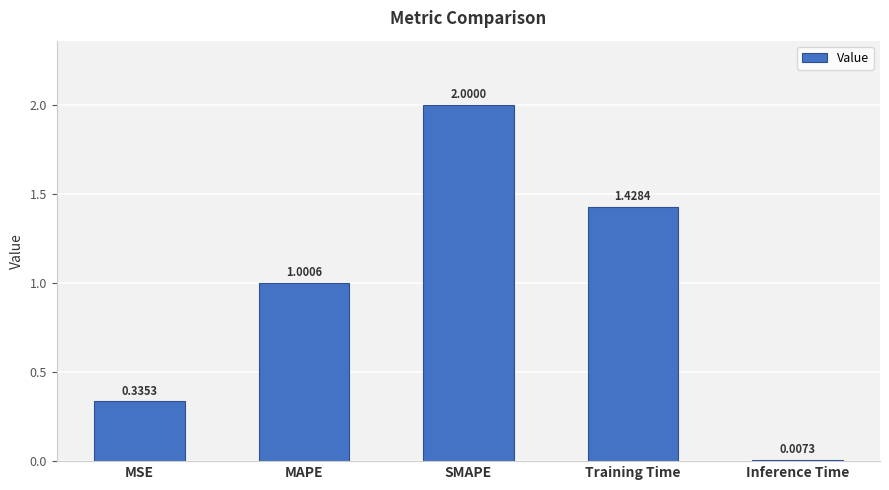

What is the sum of the values at SMAPE and Training Time?

3.4